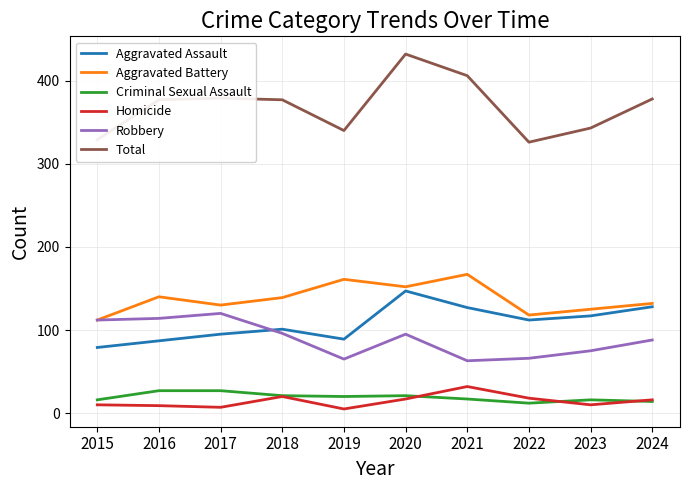

True or false: Aggravated Battery and Total intersect in this chart.

False